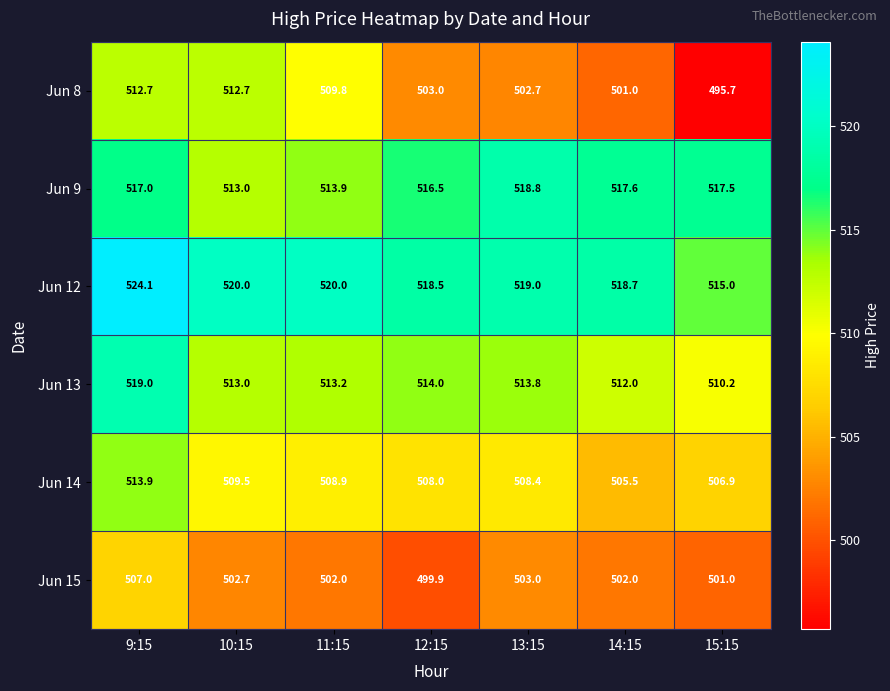

What is the difference between the highest and lowest values at 10:15?

17.3